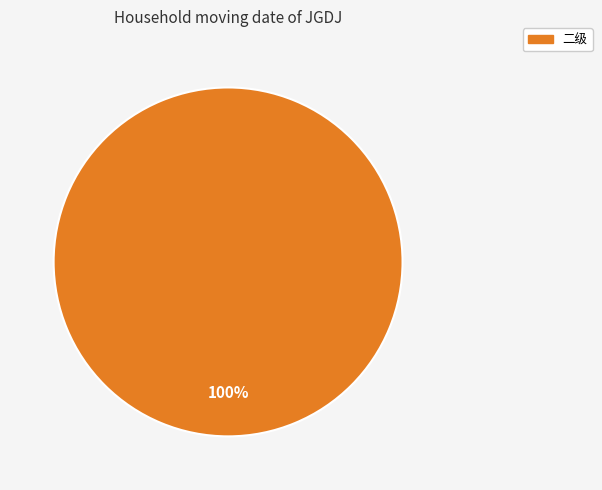

Does any single category account for the majority?

Yes